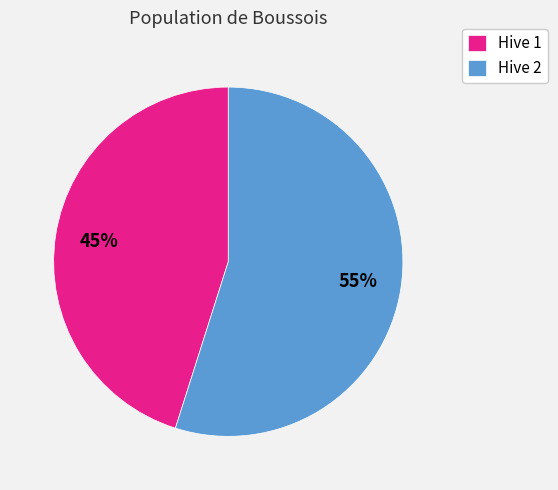

Is there any slice that represents more than half of the pie?

Yes